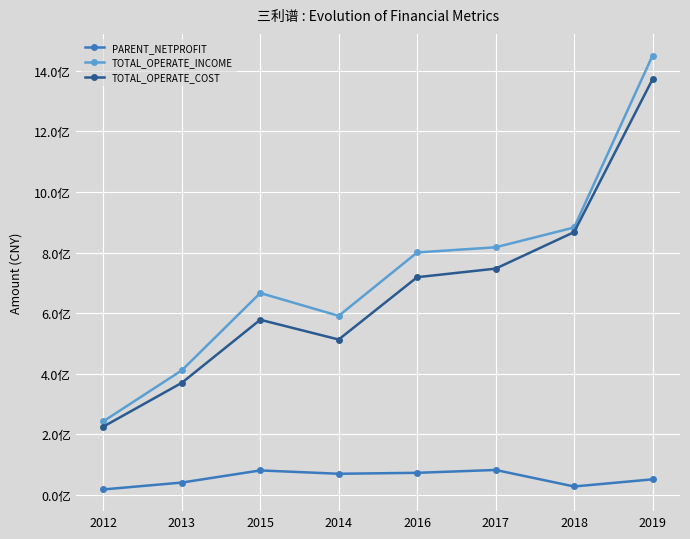

What position from the right is 2019?

1